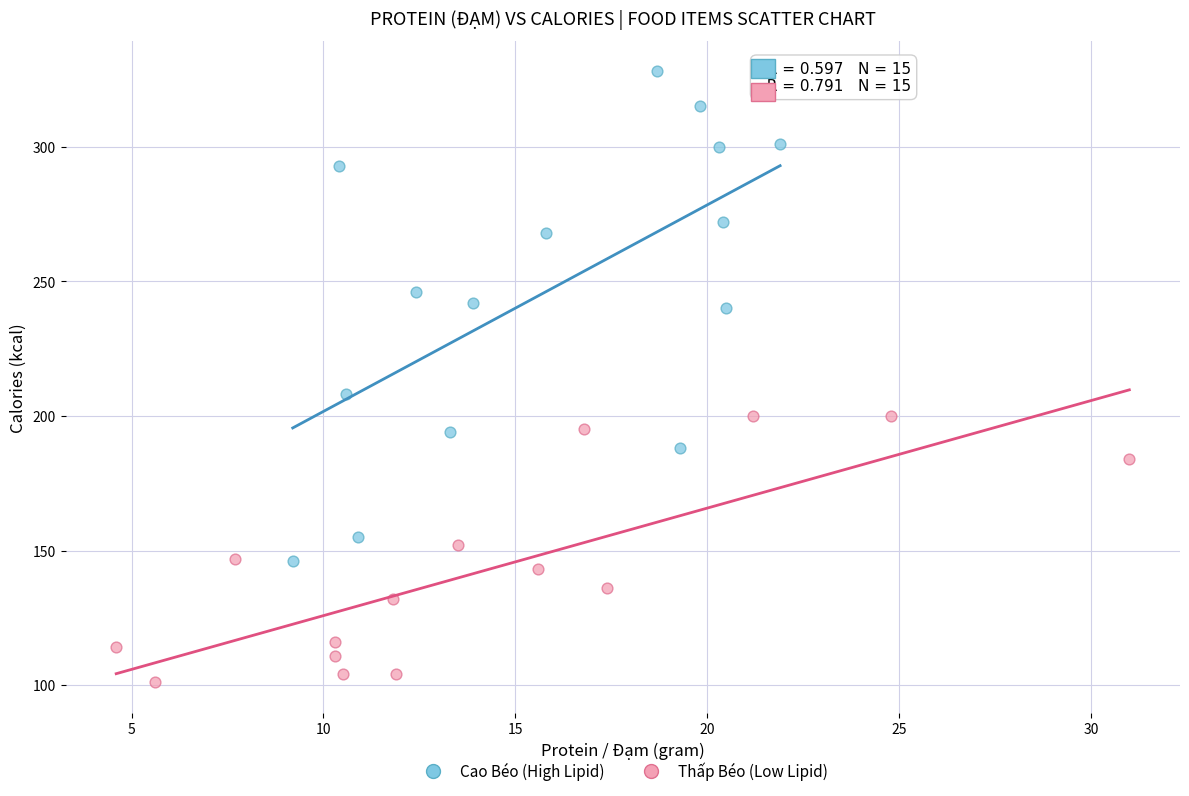

Which series has the widest spread of Y values?

Cao Béo (High Lipid)